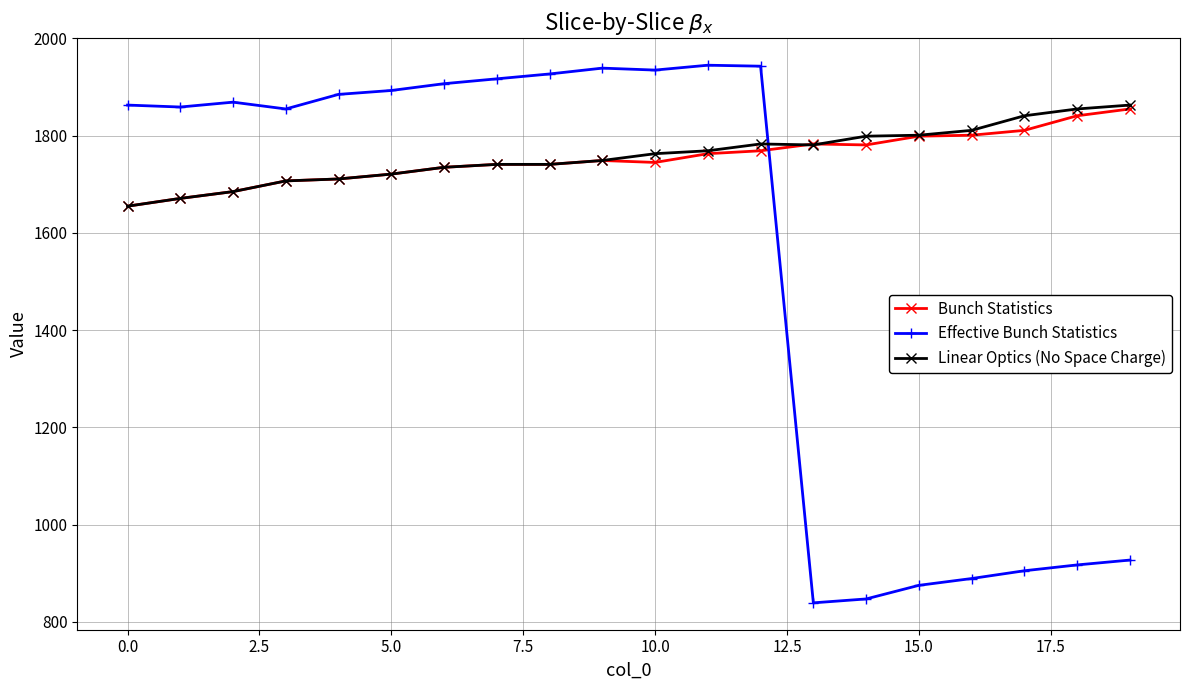

What is the difference between the maximum and minimum values in the Bunch Statistics series?

200